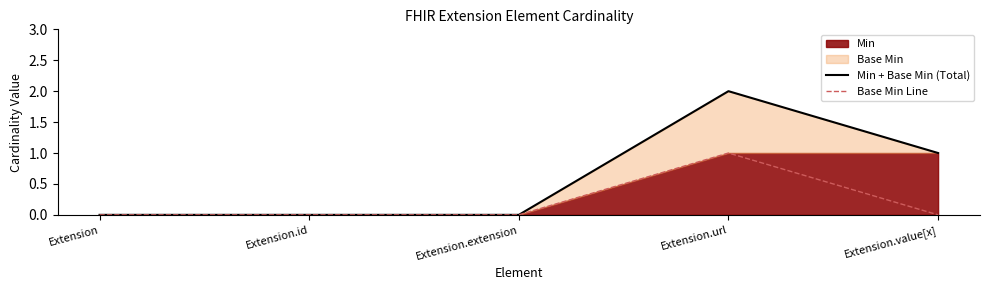

Count the Base Min Line values in the range 0 to 1.

5